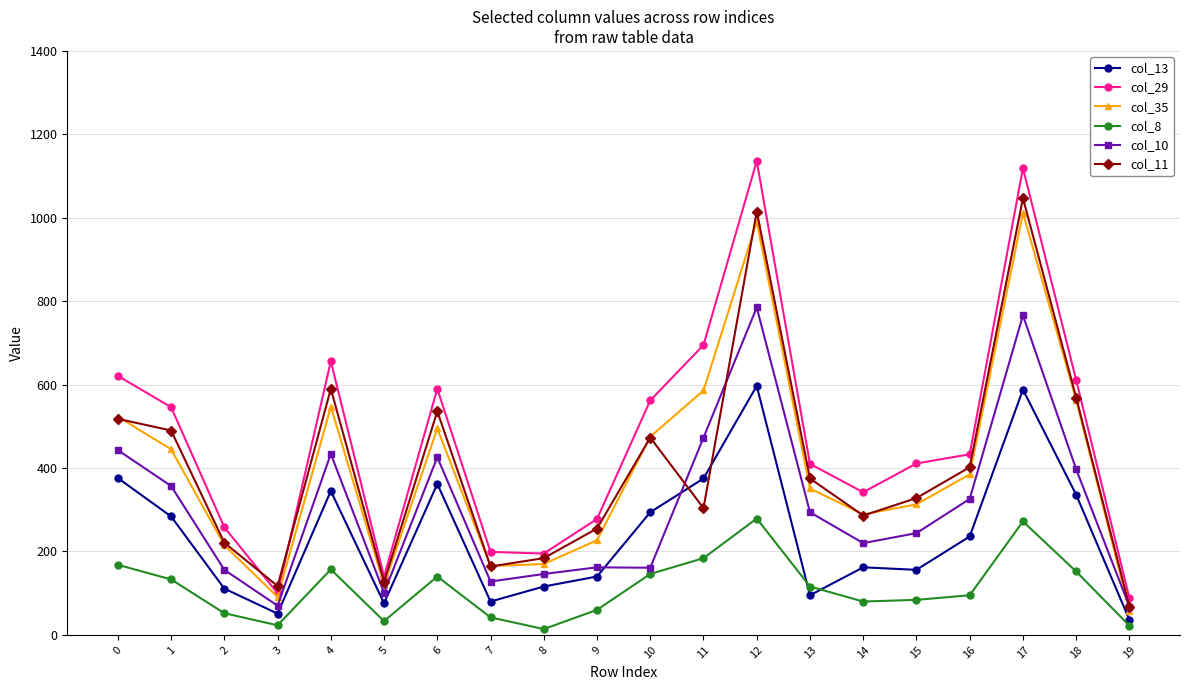

The col_13 series shows 376 at 0. True or false?

True